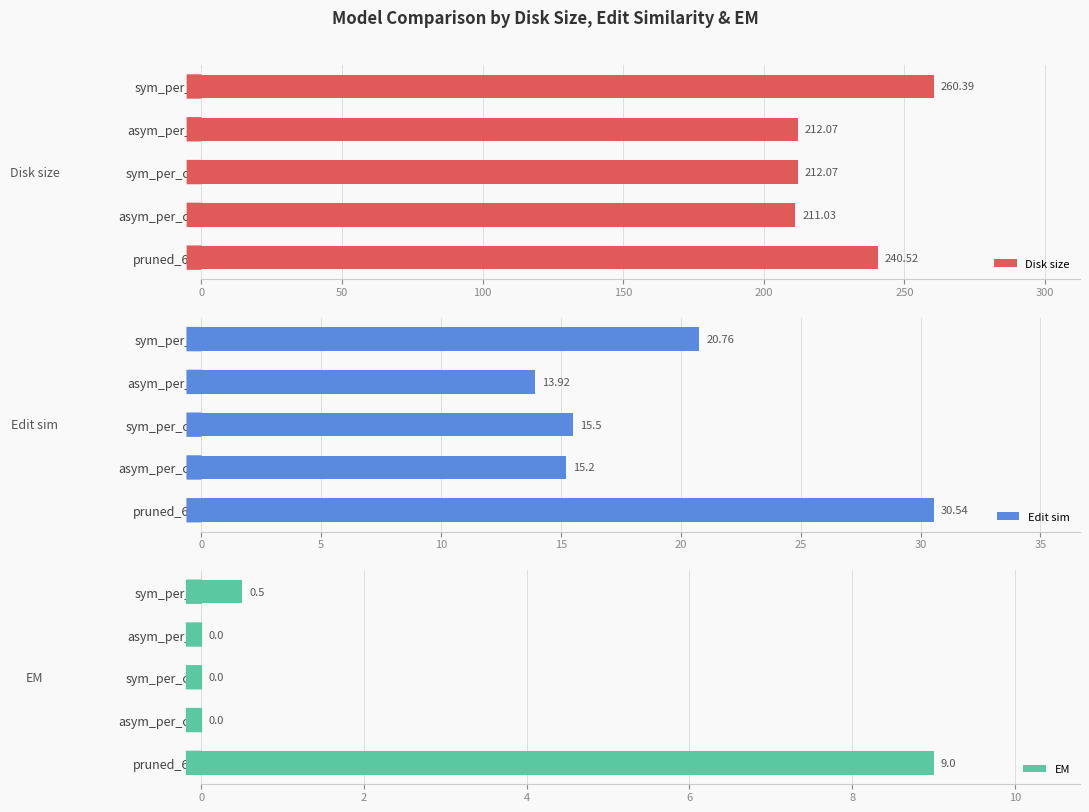

Reading left to right, what are all the values shown in this chart?

Disk size: 240.5	211.0	212.1	212.1	260.4
Edit sim: 30.5	15.2	15.5	13.9	20.8
EM: 9.0	0.0	0.0	0.0	0.5